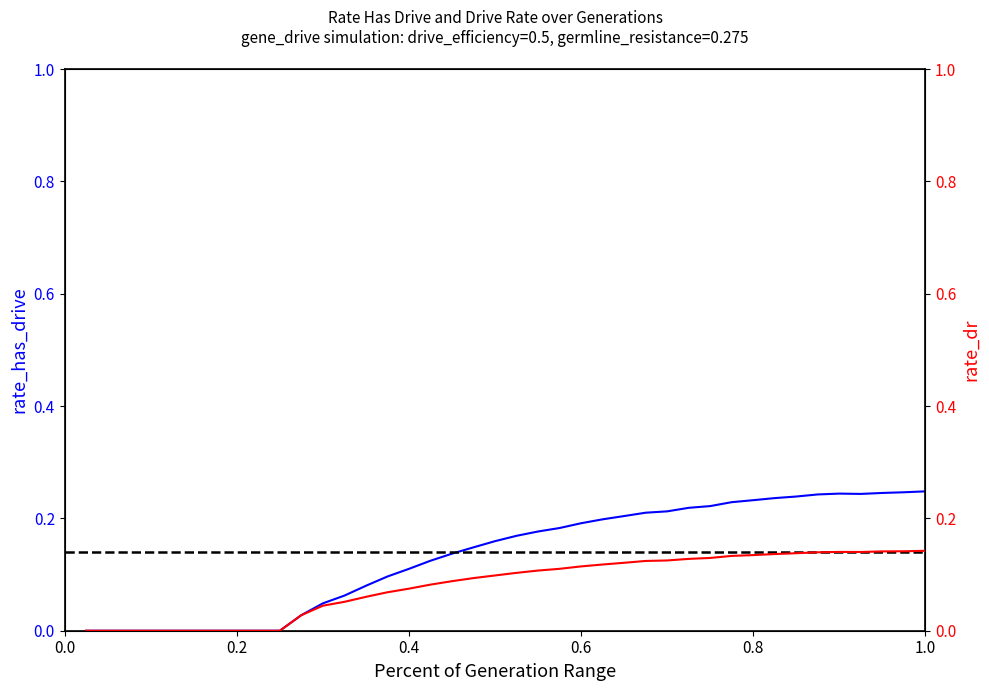

In rate_has_drive, how many points are higher than both neighbors (excluding endpoints)?

1